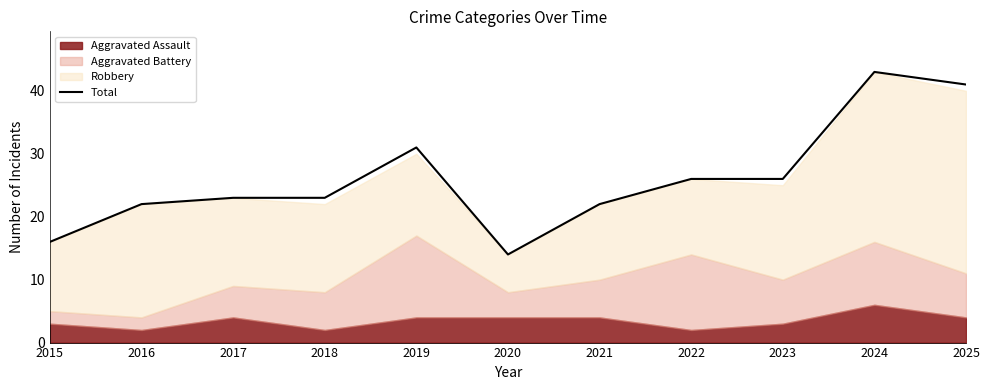

What is the difference between the second highest and minimum values?

27